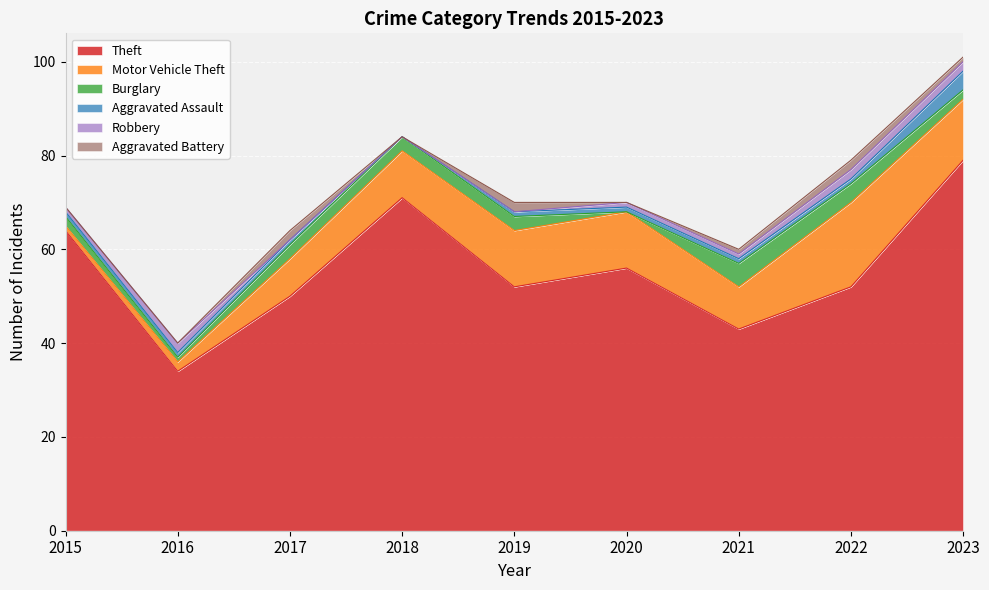

Does the chart display data point markers on the line(s)?

No